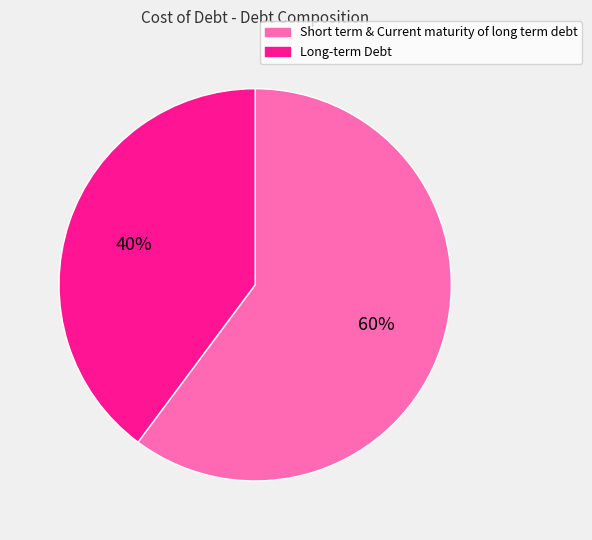

What is the smallest slice in the pie chart?

Long-term Debt